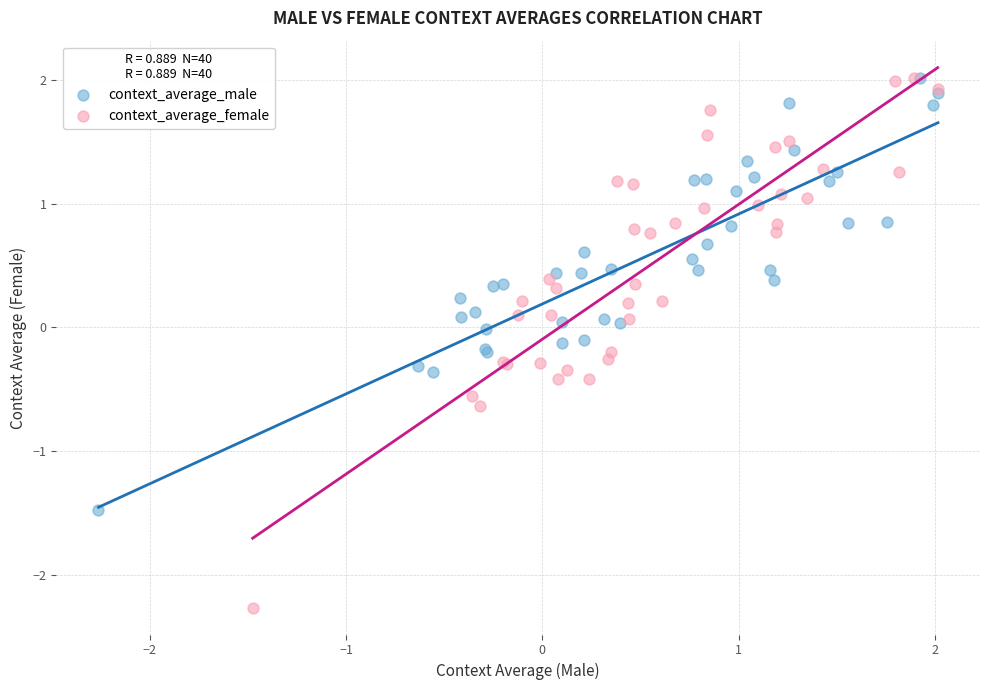

Which series has the widest spread of Y values?

context_average_female